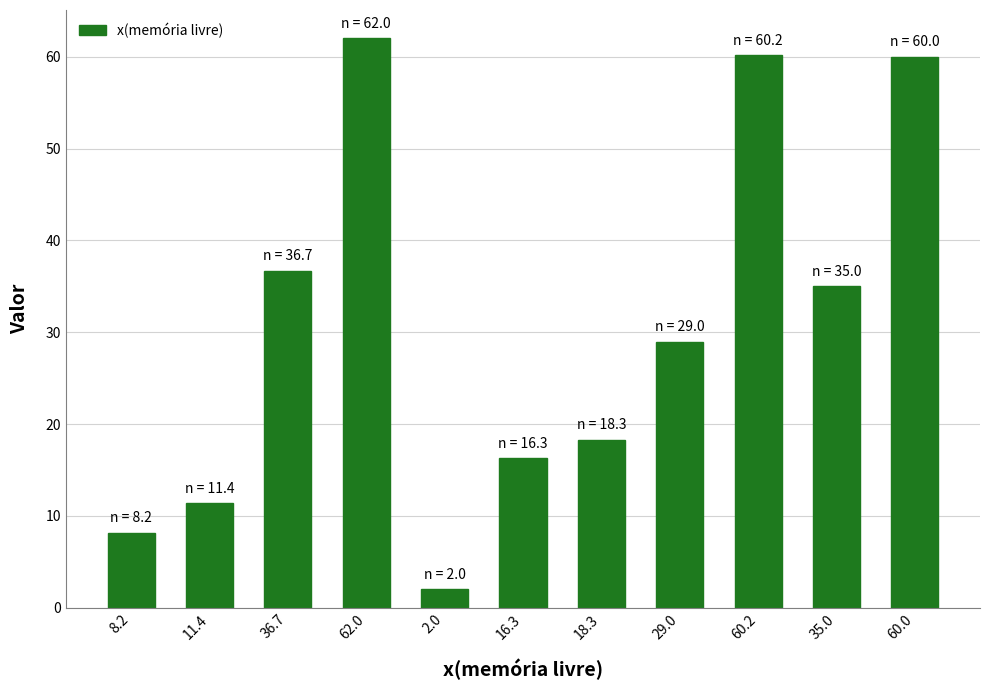

Where does the data first go above 29?

36.7